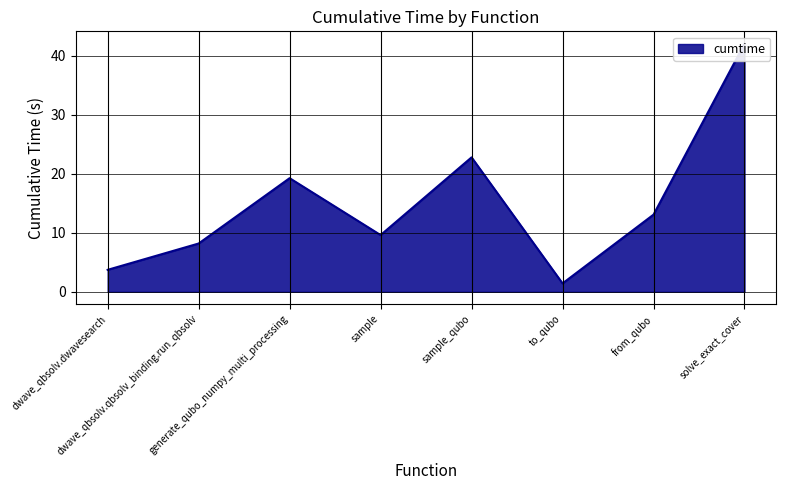

How many points are lower than both their immediate neighbors (excluding endpoints)?

2